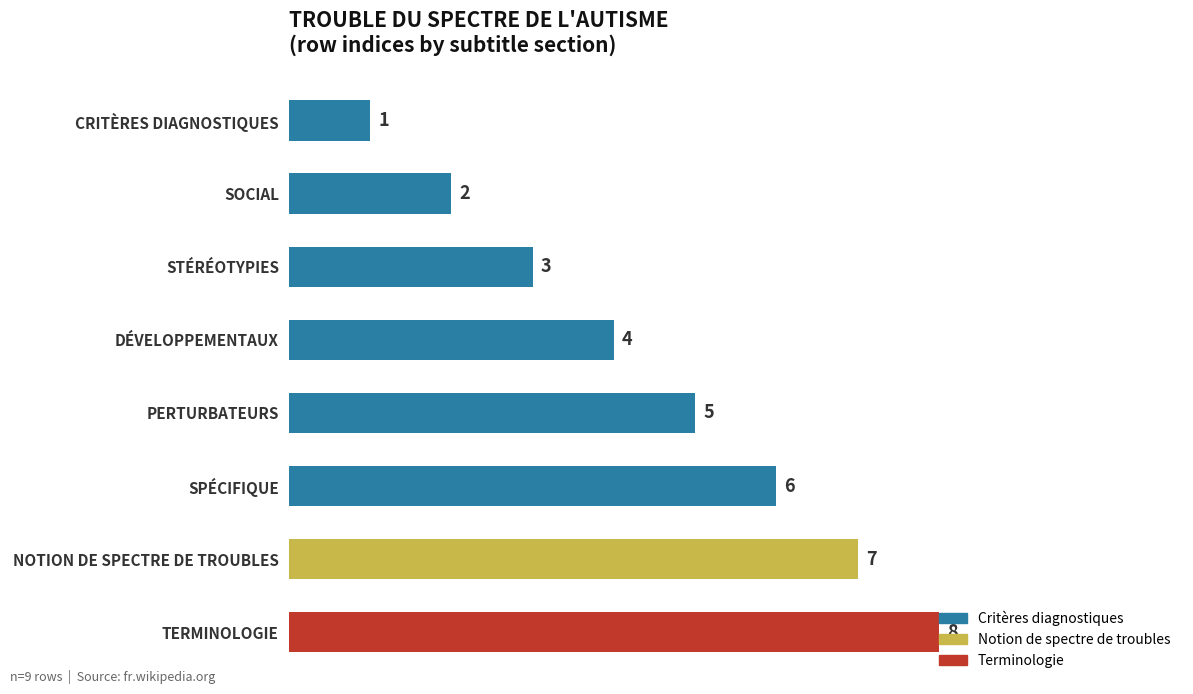

What is the difference between the maximum and minimum values?

7